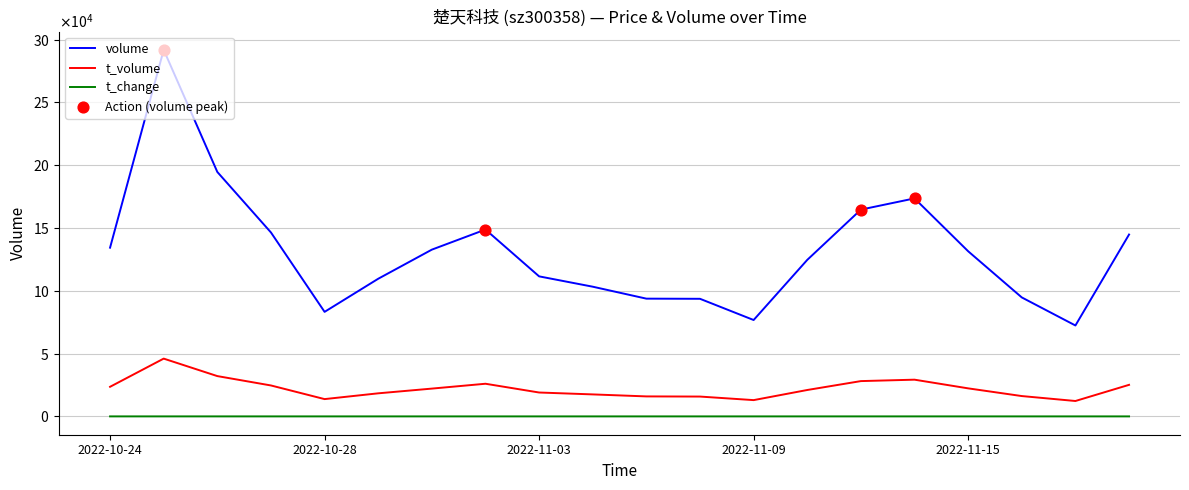

Is this an area chart (filled region under the line)?

No